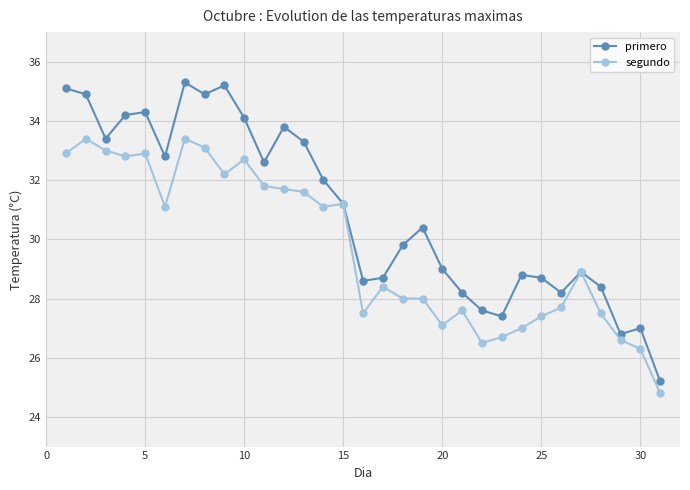

Count the number of categories in the chart.

31